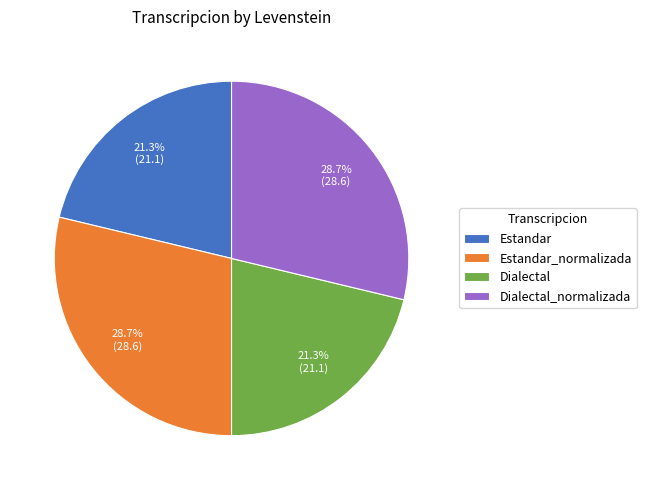

How much of the chart is everything except Estandar_normalizada?

71.3%